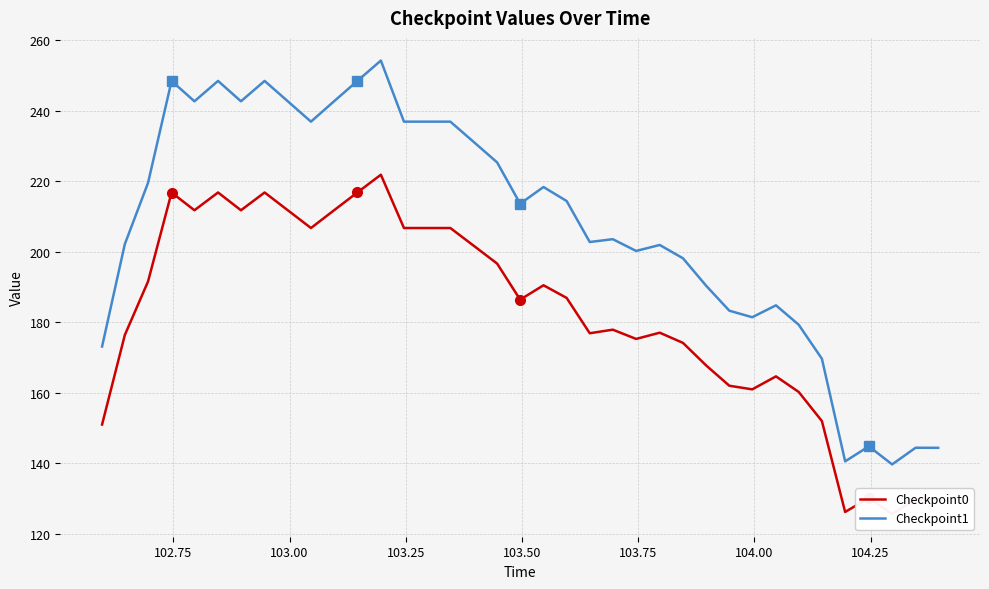

True or false: Checkpoint1 has a value of 192.5 at 35.

False